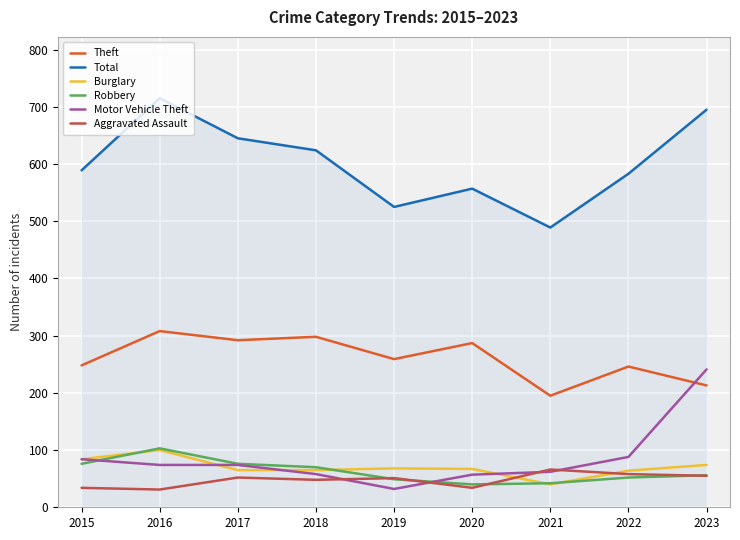

Does the chart have visible grid lines?

Yes